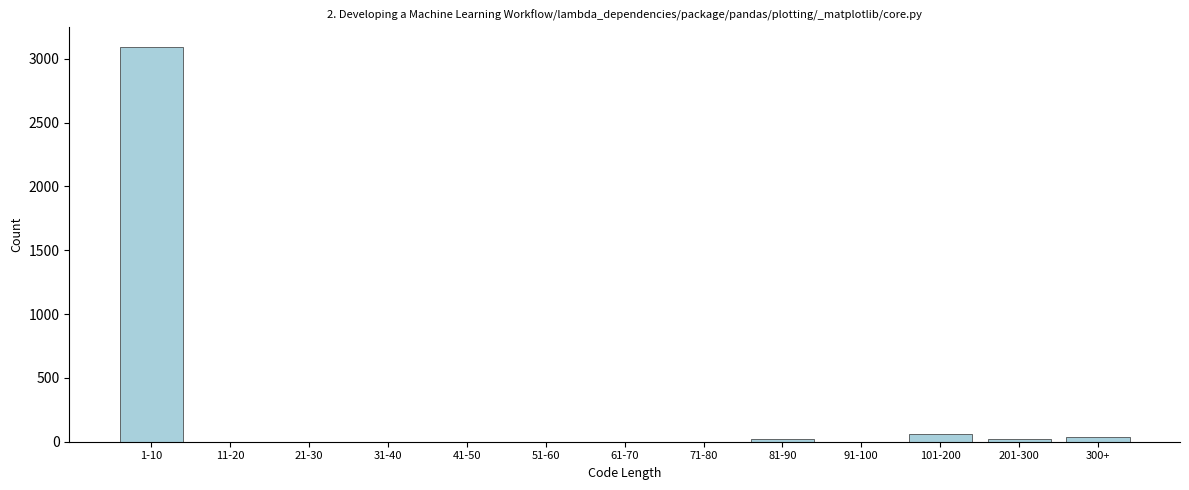

Reading left to right, list all the values displayed in this chart.

1-10=3093	11-20=0	21-30=0	31-40=0	41-50=0	51-60=0	61-70=0	71-80=0	81-90=20	91-100=0	101-200=60	201-300=20	300+=40